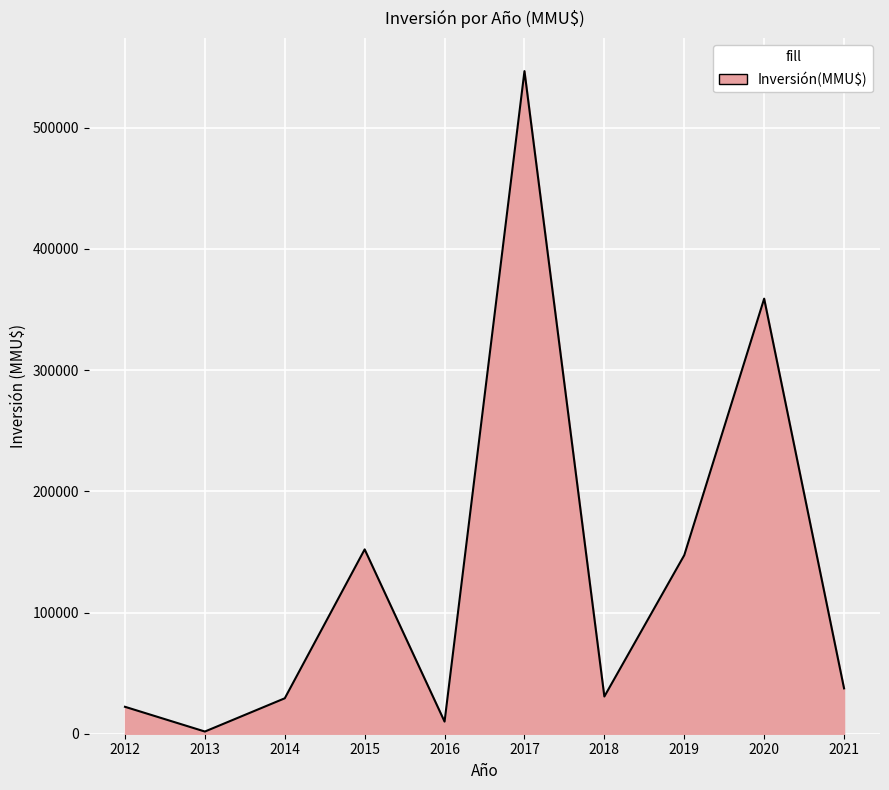

What is the ratio of the value at 2019 to the value at 2021?

3.9